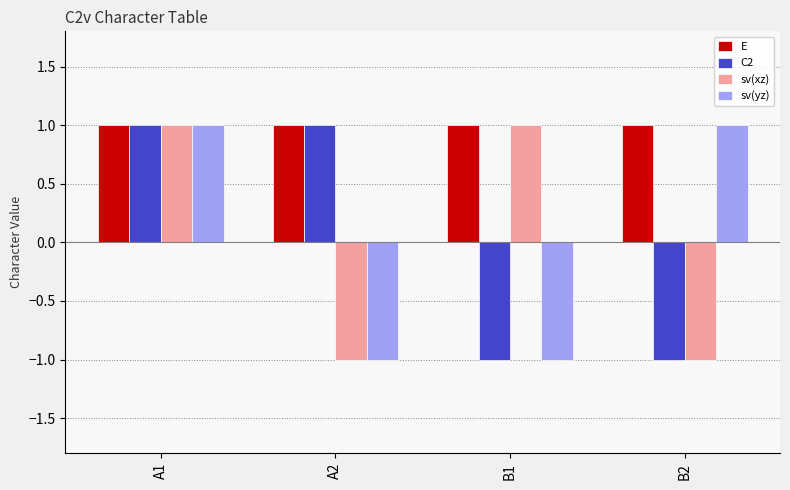

The value of sv(xz) at A1 is 2. True or false?

False